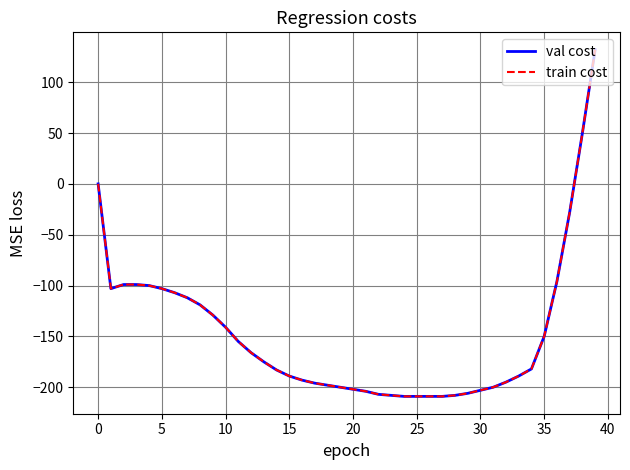

Which series has the largest total across all categories?

val cost